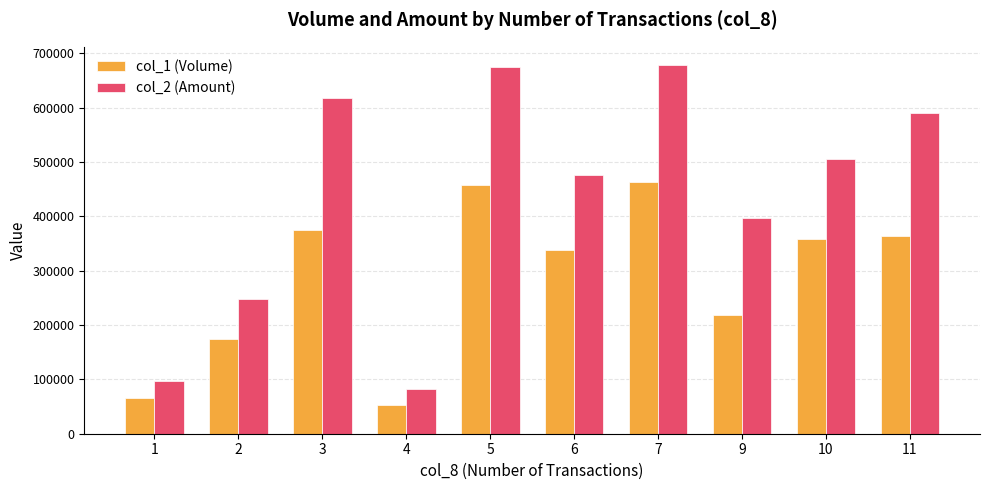

True or false: col_1 (Volume) has a value of 364000 at 11.

True